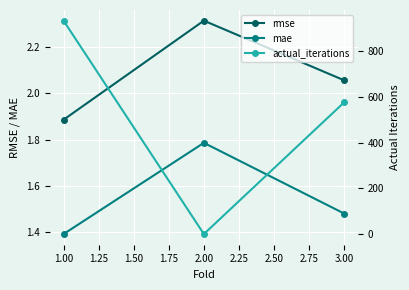

How many mae values are between 1 and 2?

3